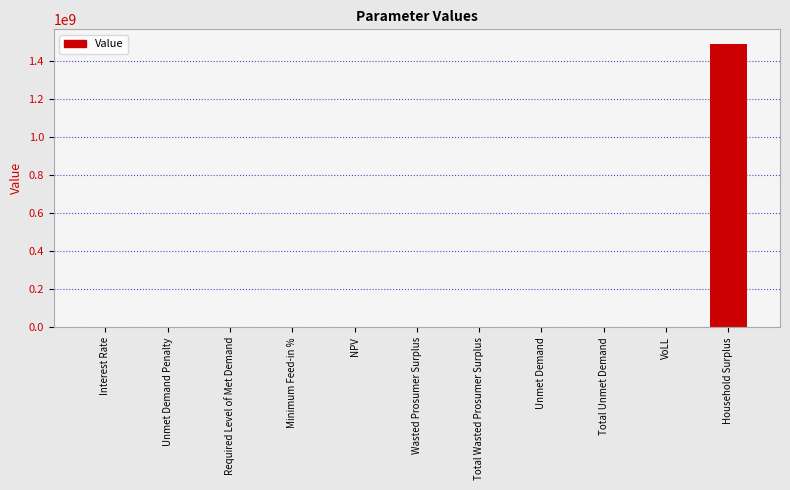

Which label corresponds to the largest value in the chart?

Household Surplus